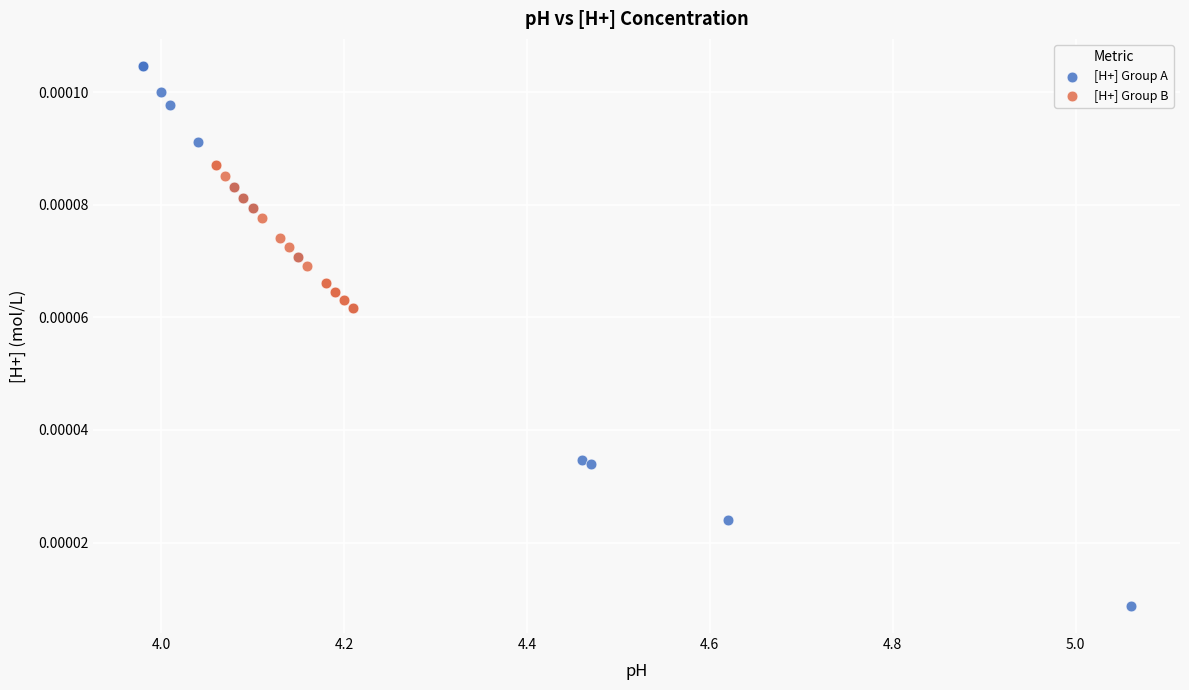

Which series has the largest Y range (max minus min)?

[H+] Group A